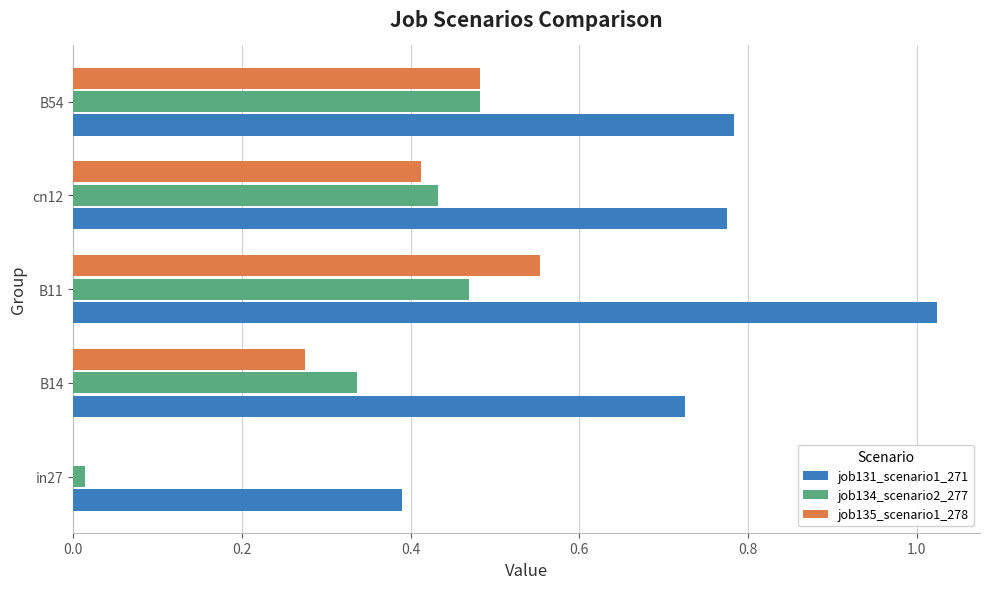

At which category is the sum across all series the highest?

B11